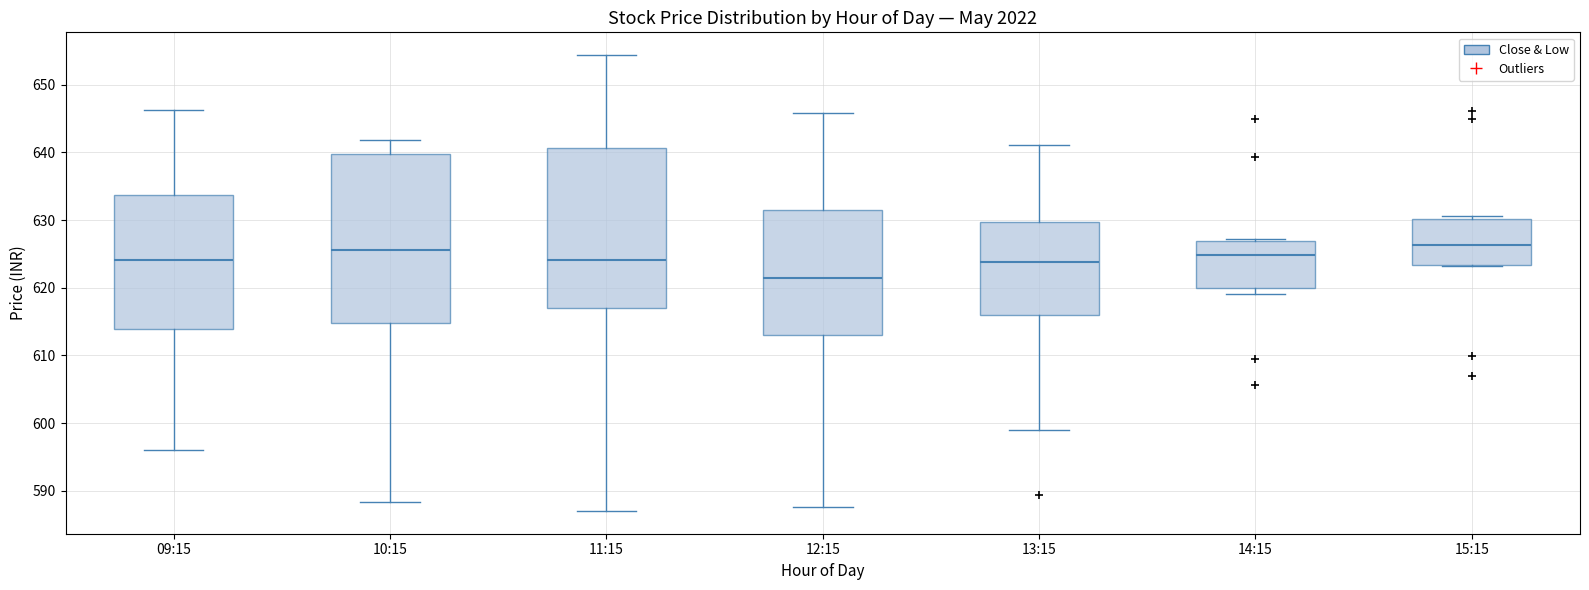

Reading left to right, read every box against the y-axis: the position of its median line, the range the box covers, and the ends of its whiskers. The values are not printed on the chart, so give them approximately, as read against the axis.

09:15: median 624, box 614 to 634, whiskers 596 to 646
10:15: median 626, box 615 to 640, whiskers 588 to 642
11:15: median 624, box 617 to 641, whiskers 587 to 654
12:15: median 621, box 613 to 631, whiskers 588 to 646
13:15: median 624, box 616 to 630, whiskers 599 to 641
14:15: median 625, box 620 to 627, whiskers 619 to 627
15:15: median 626, box 623 to 630, whiskers 623 to 631